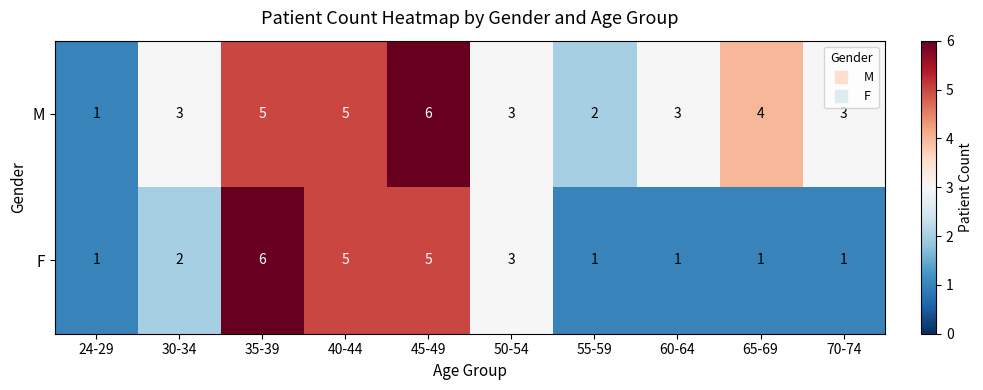

What is the highest value of the M series?

6